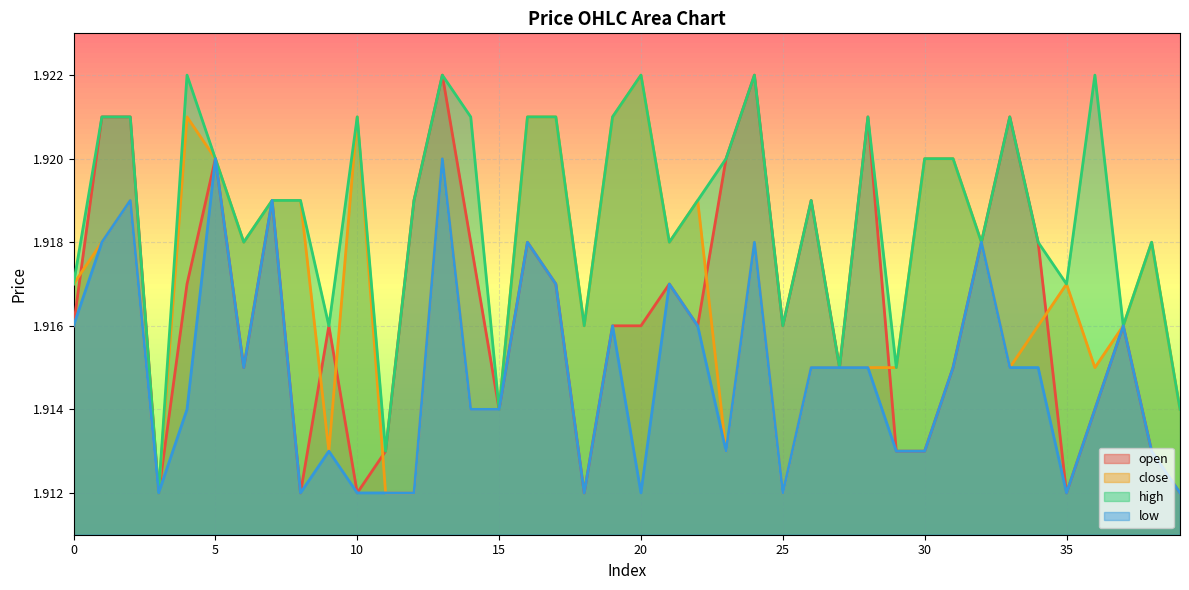

At how many categories does at least one series exceed 1?

40